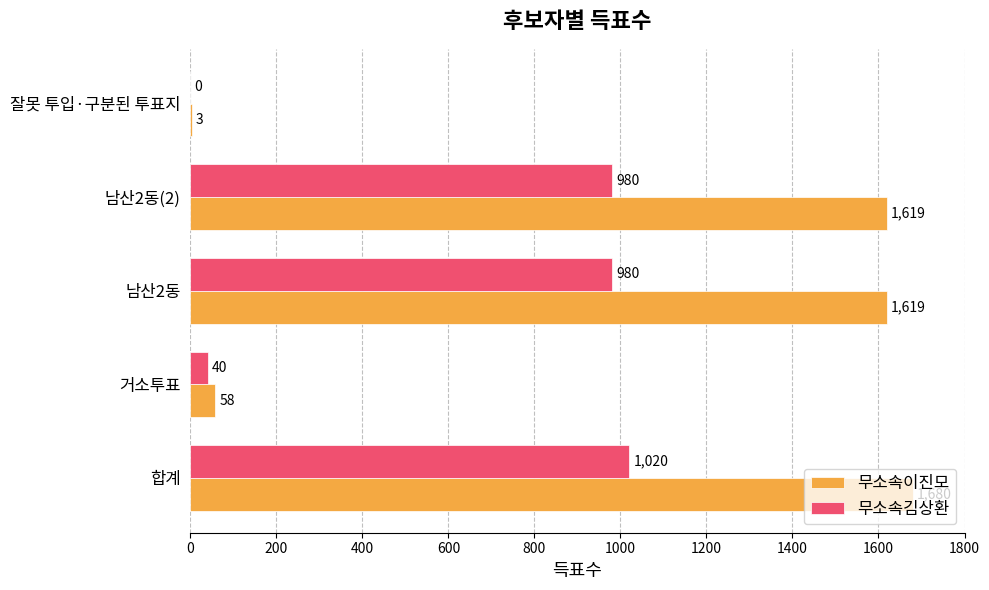

At which label does 무소속이진모 reach its peak?

합계